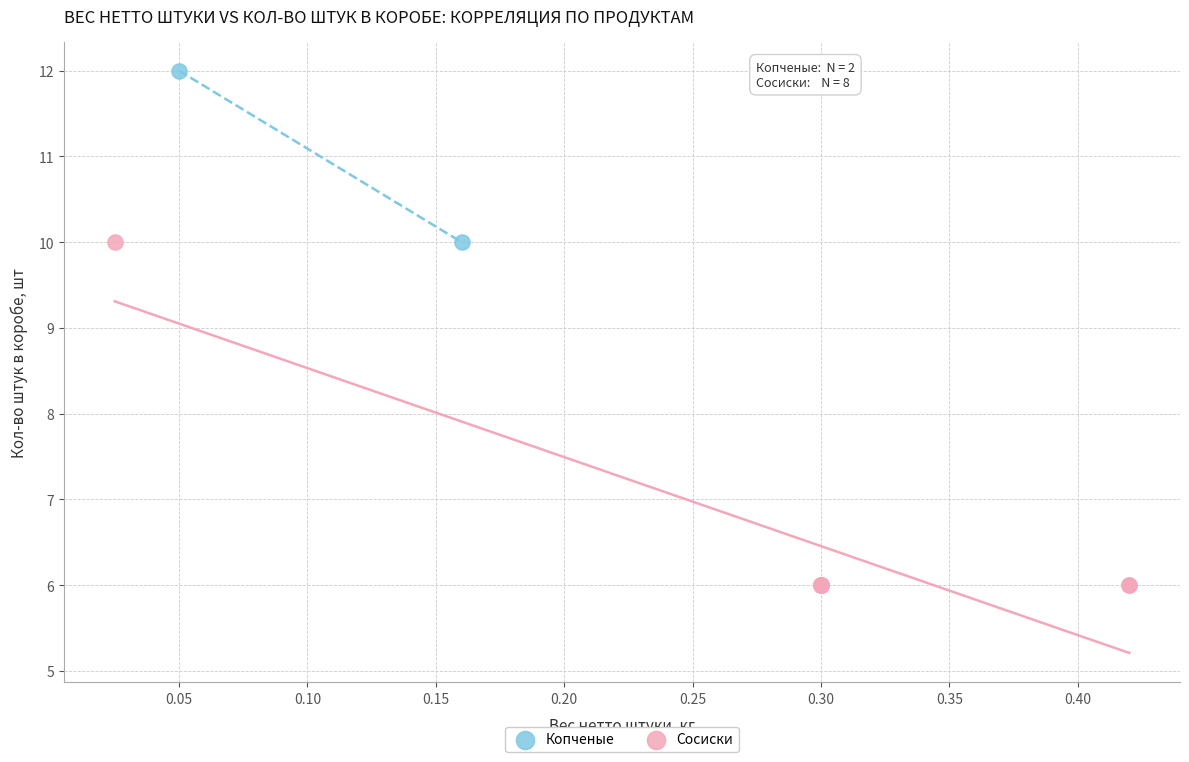

What are all the series names shown in the legend?

Копченые, Сосиски